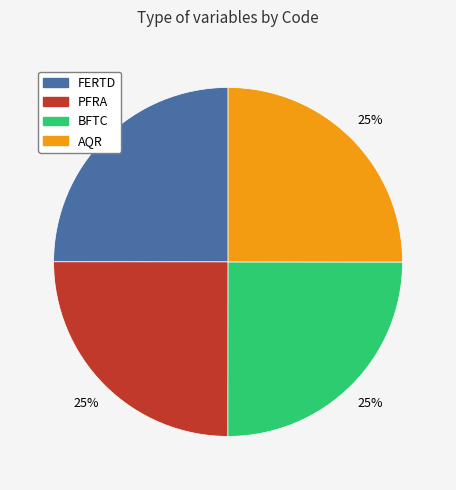

Approximately how many times larger is the value at FERTD compared to AQR?

1.0